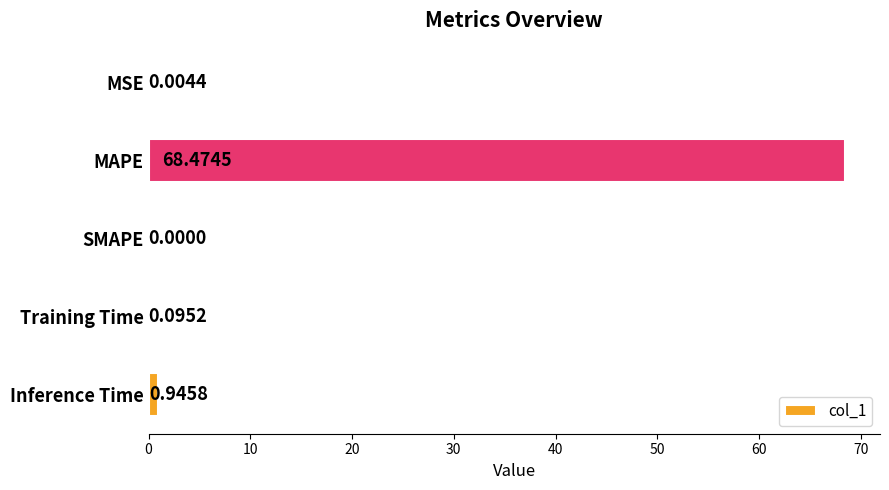

At which category does the chart reach its peak across all series?

MAPE